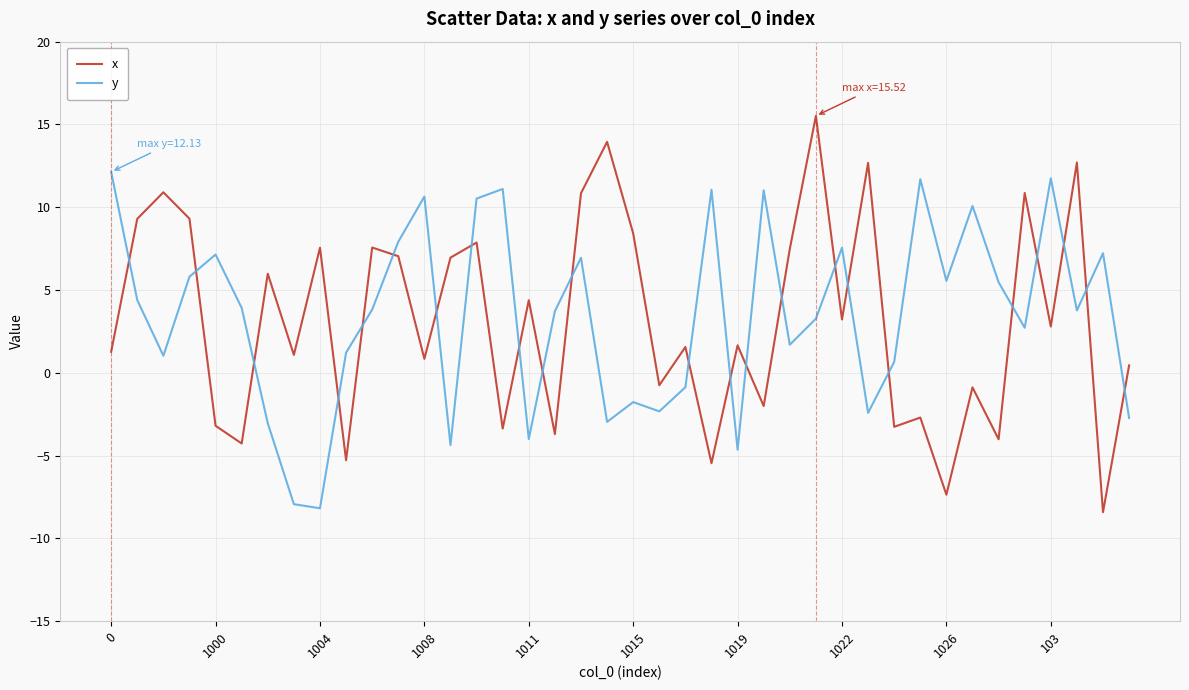

How many intersections are there between y and x?

23